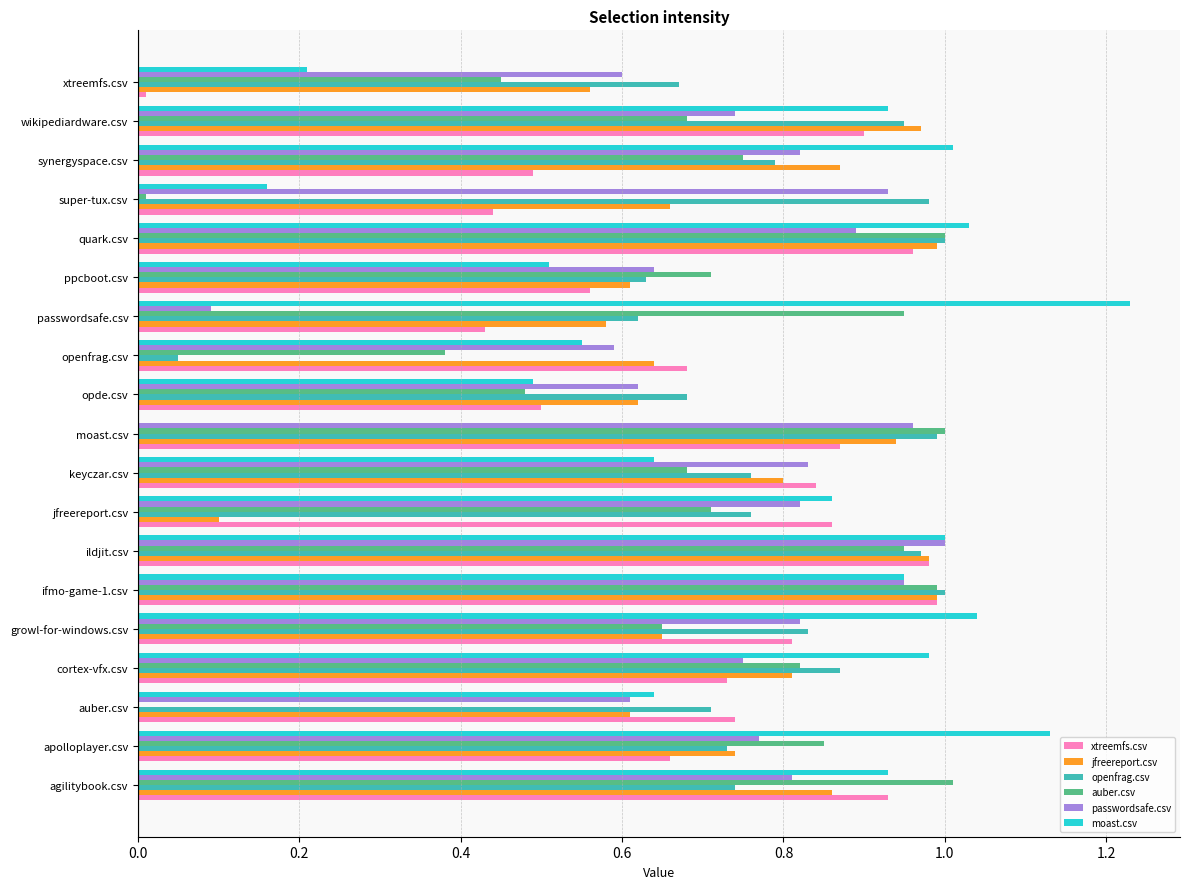

What is the sum of all openfrag.csv values?

14.7